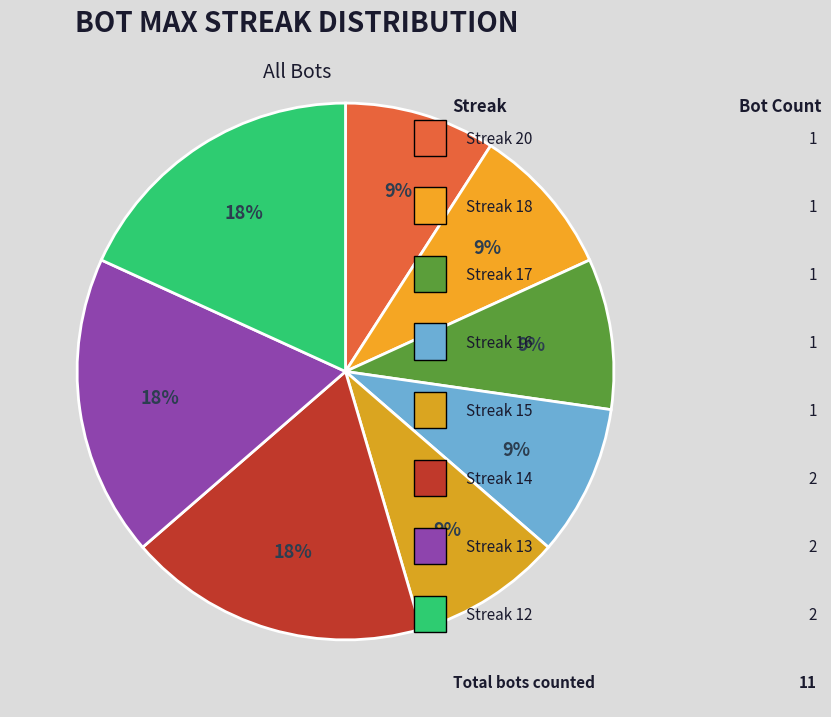

How many slices are in this pie chart?

8